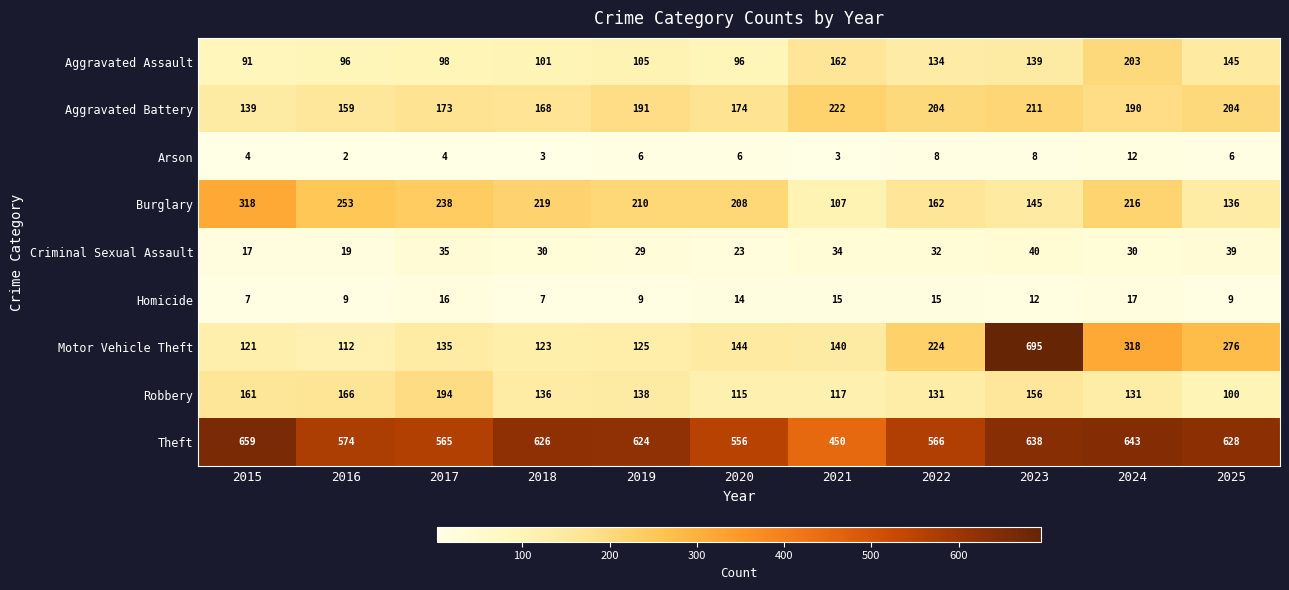

At which label is Criminal Sexual Assault closest to 28?

2019